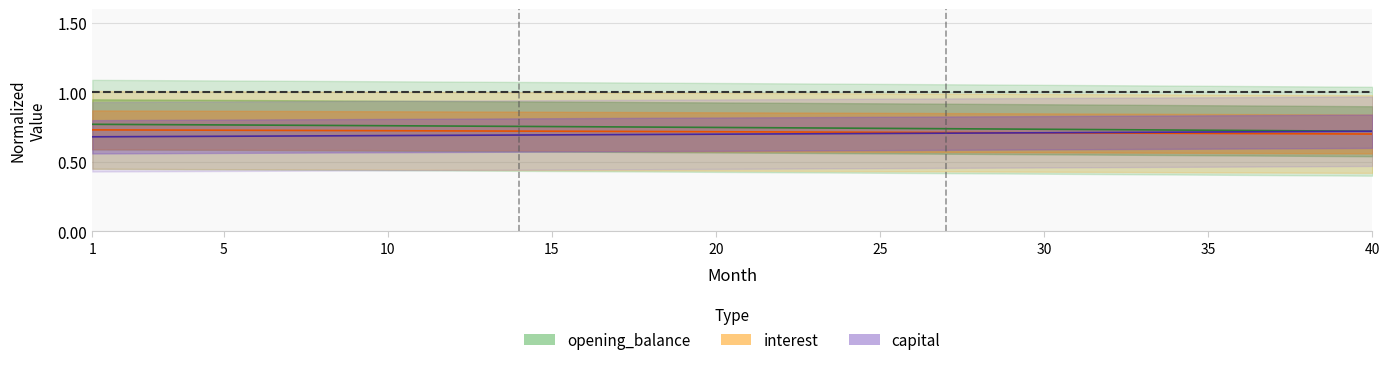

What is the value of the month_payment point at the 17th from the left?

0.7